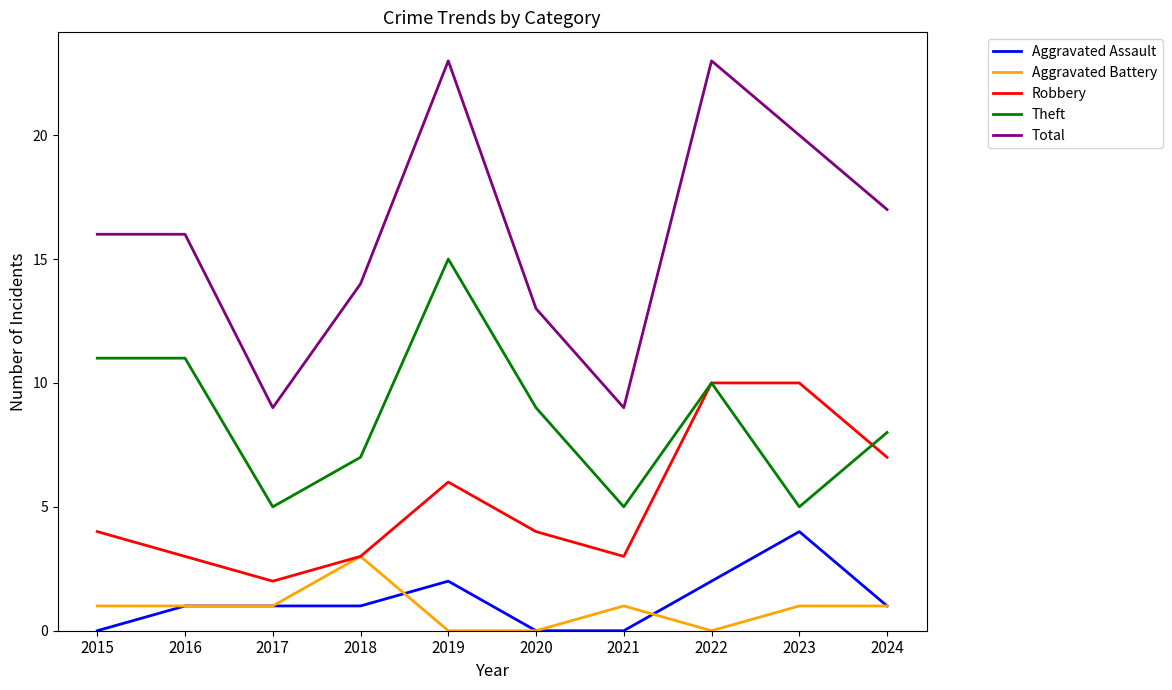

Reading left to right, extract all data points from this chart.

Aggravated Assault: 2015=0	2016=1	2017=1	2018=1	2019=2	2020=0	2021=0	2022=2	2023=4	2024=1
Aggravated Battery: 2015=1	2016=1	2017=1	2018=3	2019=0	2020=0	2021=1	2022=0	2023=1	2024=1
Robbery: 2015=4	2016=3	2017=2	2018=3	2019=6	2020=4	2021=3	2022=10	2023=10	2024=7
Theft: 2015=11	2016=11	2017=5	2018=7	2019=15	2020=9	2021=5	2022=10	2023=5	2024=8
Total: 2015=16	2016=16	2017=9	2018=14	2019=23	2020=13	2021=9	2022=23	2023=20	2024=17